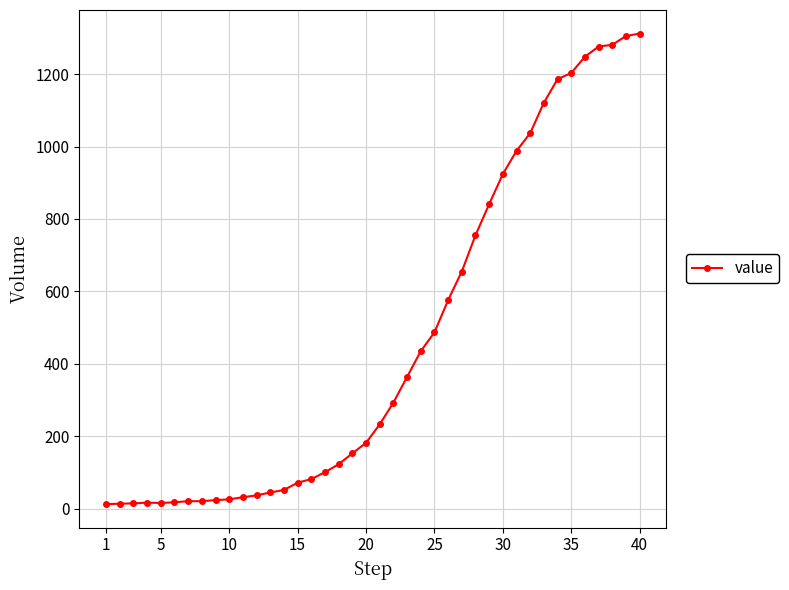

Count the number of data series in this chart.

1